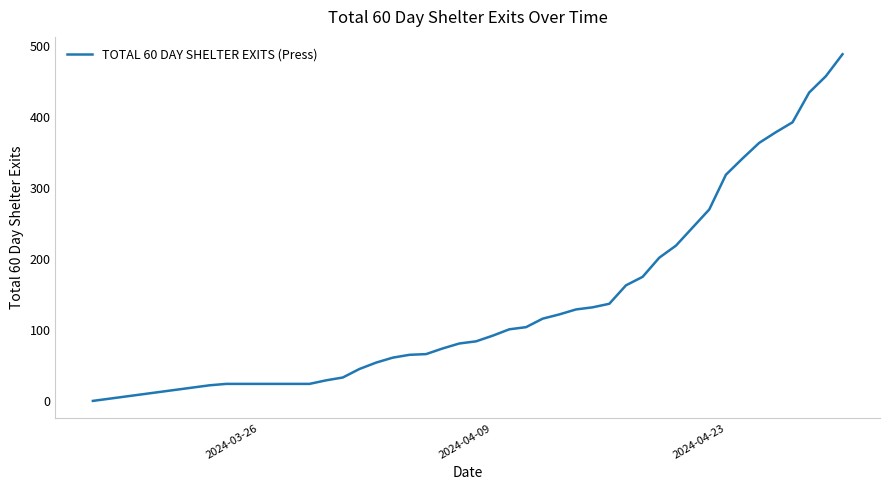

What is the greatest value displayed?

489